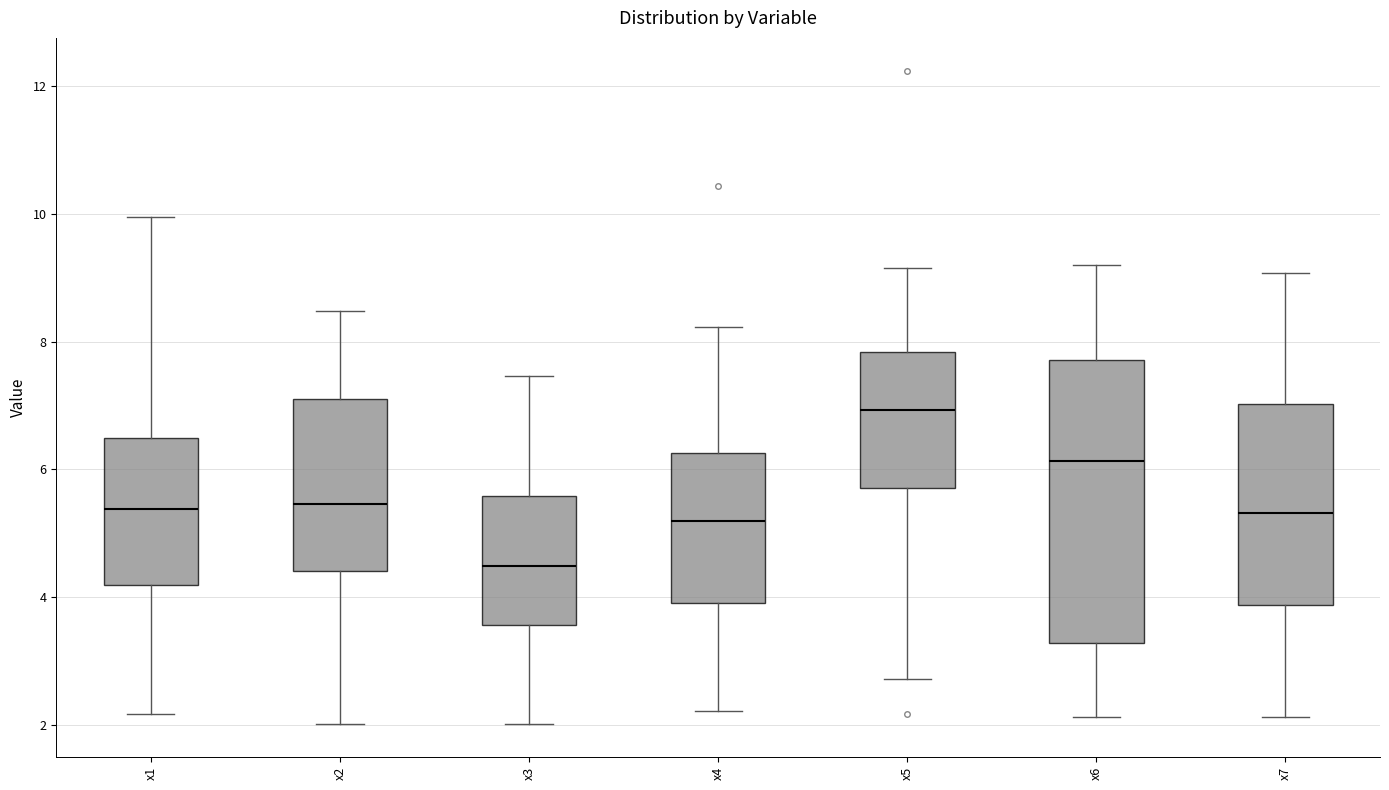

Where is the lower edge of the box for x7 on the y-axis? The values are not printed on the chart, so give them approximately, as read against the axis.

3.8